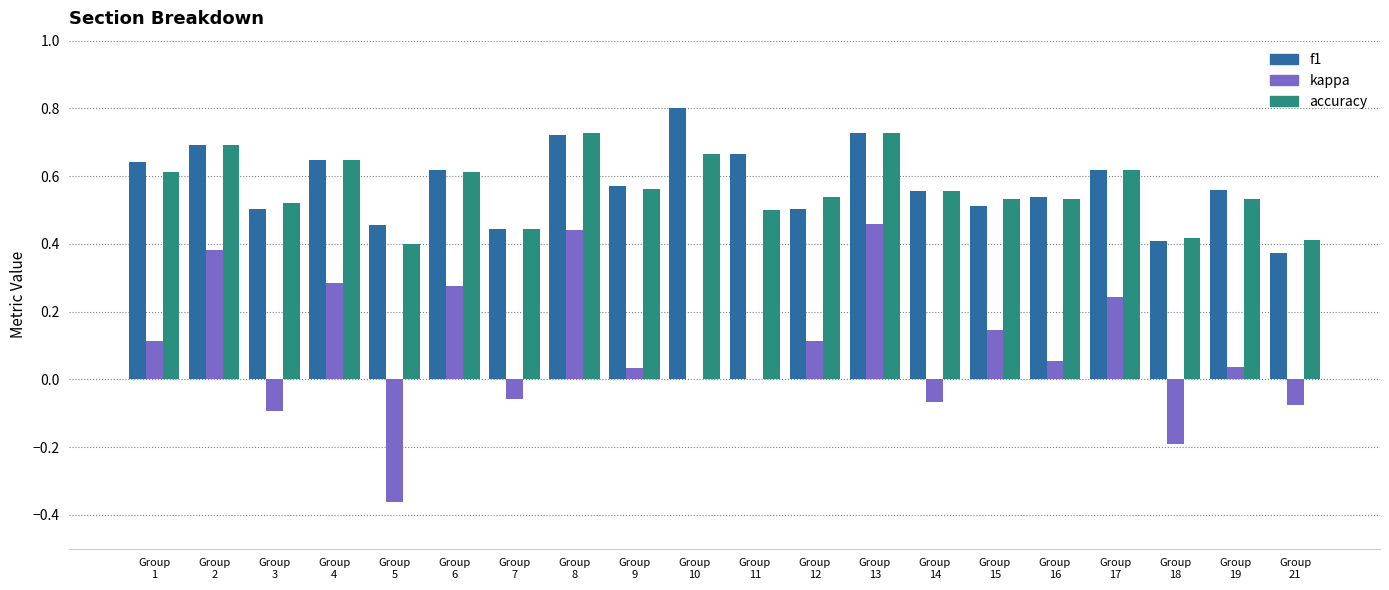

What is the total value across all series at Group
9?

1.2